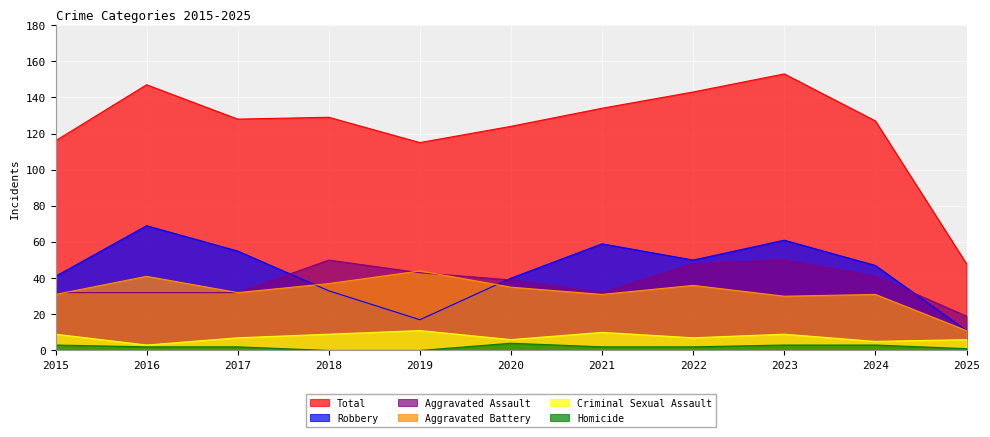

How many Criminal Sexual Assault values are between 6 and 9?

7